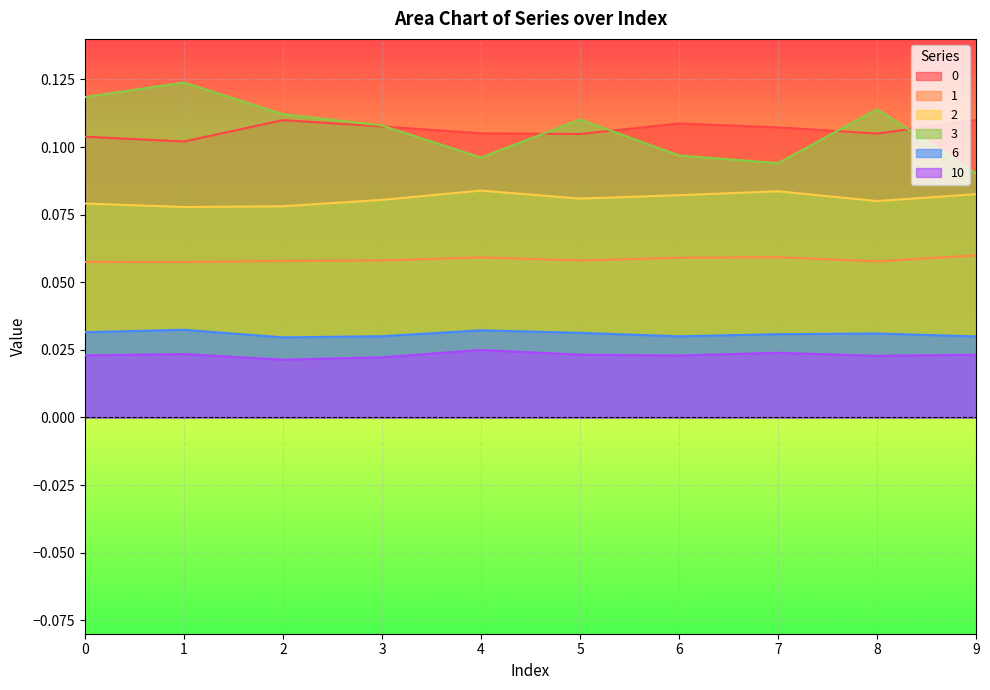

True or false: 6 and 3 intersect in this chart.

False